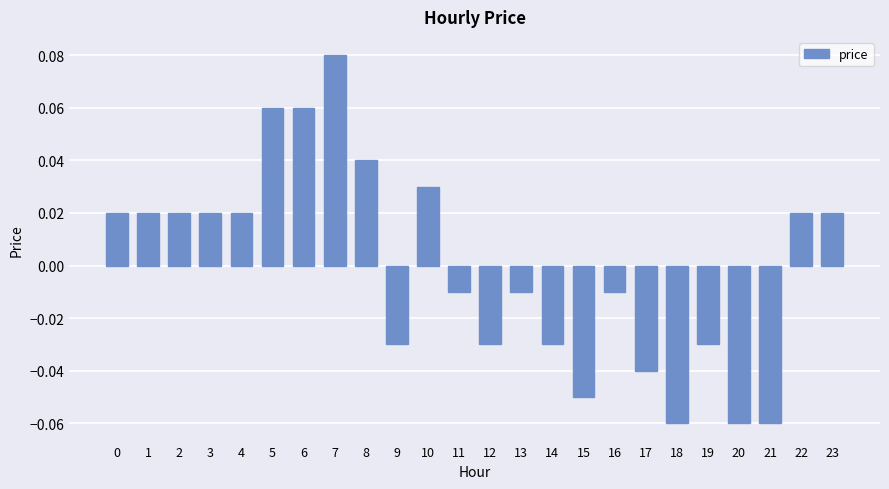

Which label corresponds to the largest value in the chart?

7